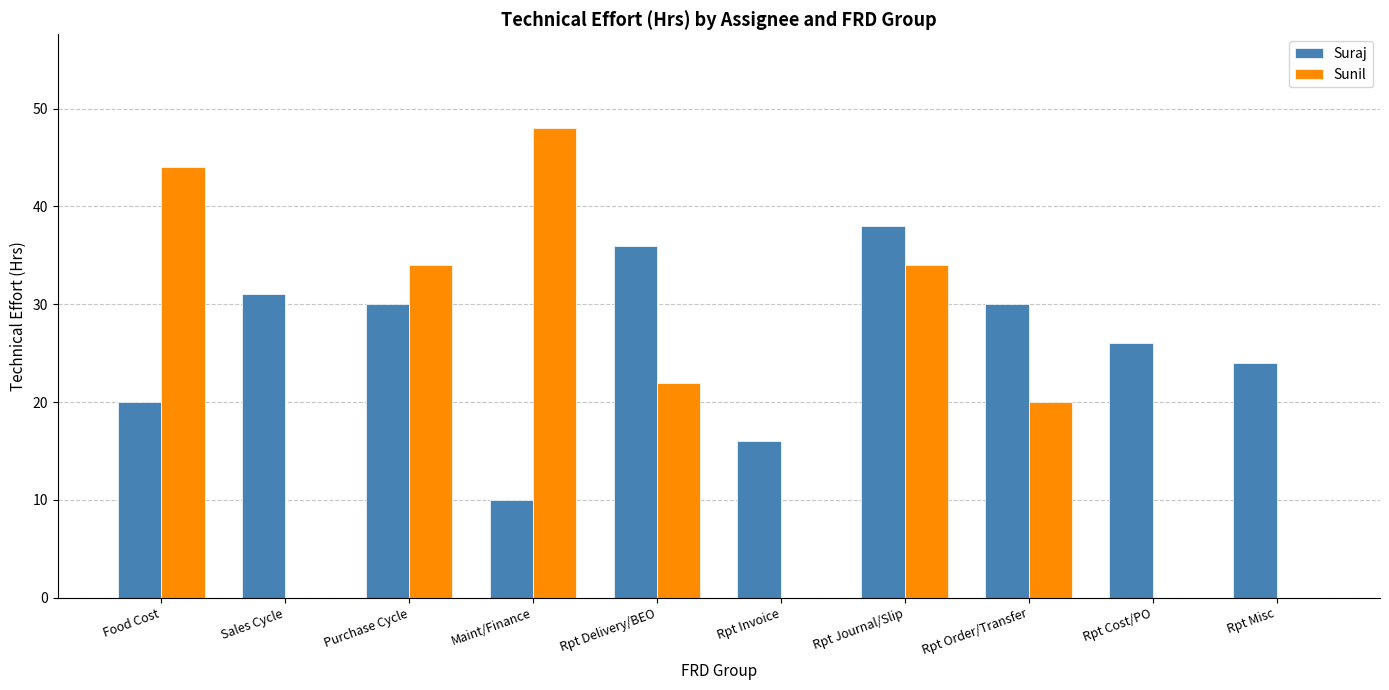

At which label does Sunil first exceed 22?

Food Cost